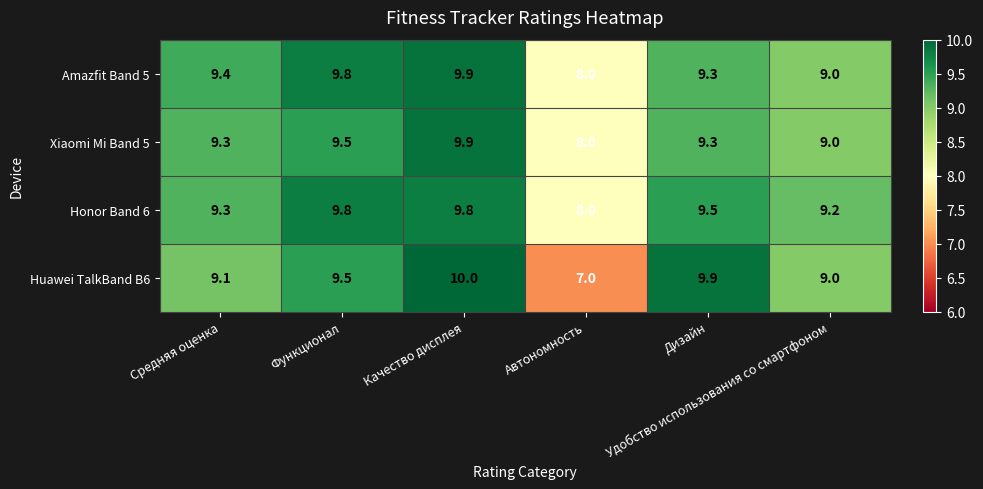

What is the highest value of the Huawei TalkBand B6 series?

10.0